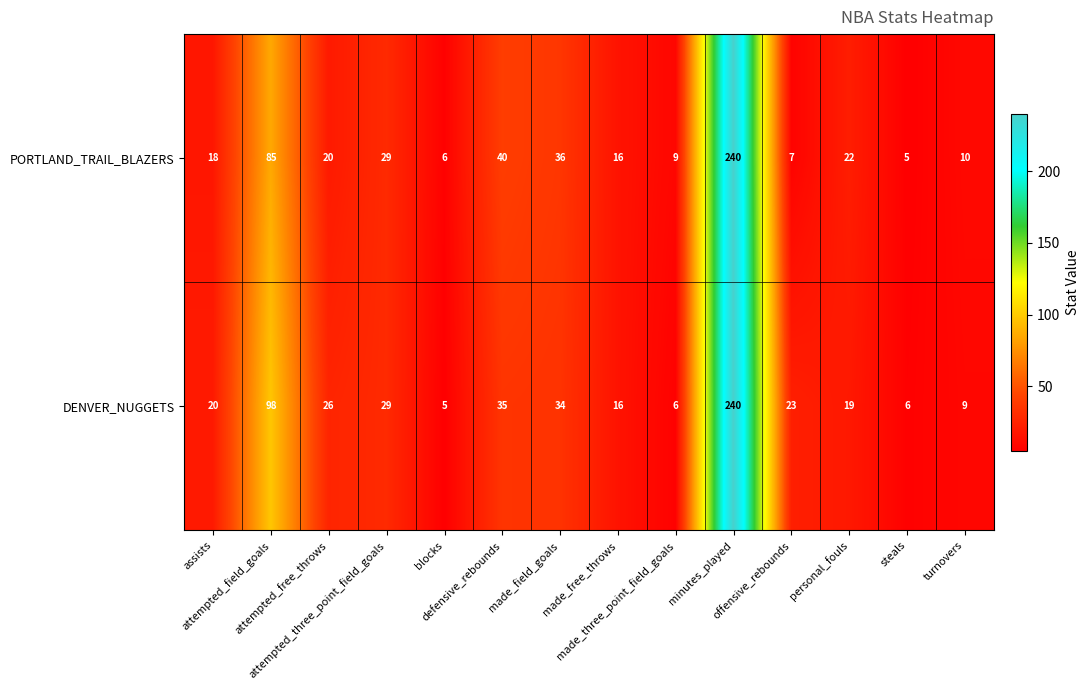

Rank the series by their average value, from highest to lowest.

DENVER_NUGGETS, PORTLAND_TRAIL_BLAZERS